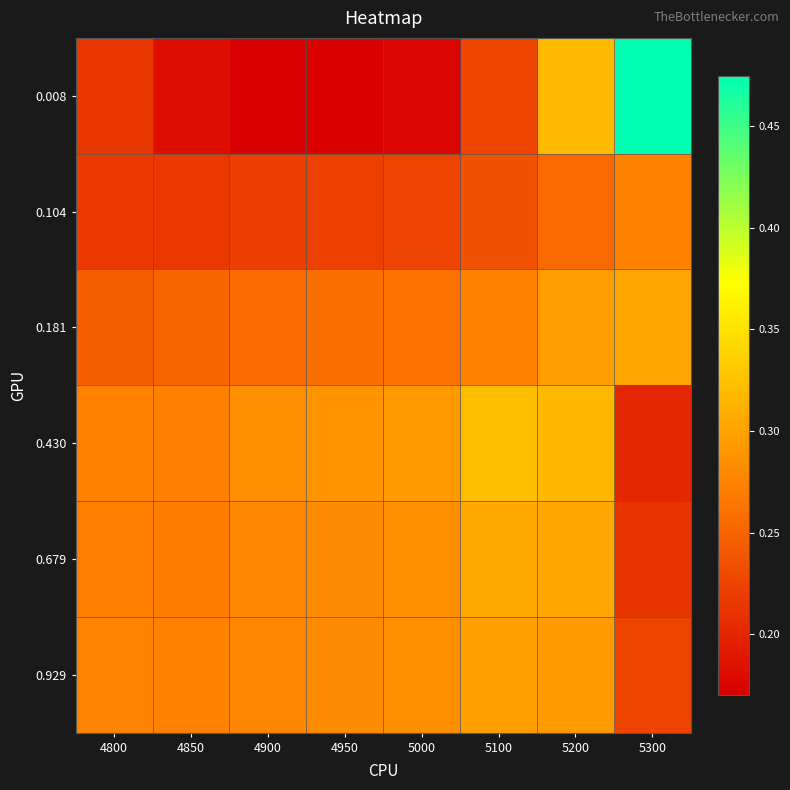

Which label corresponds to the largest value in the chart?

5300